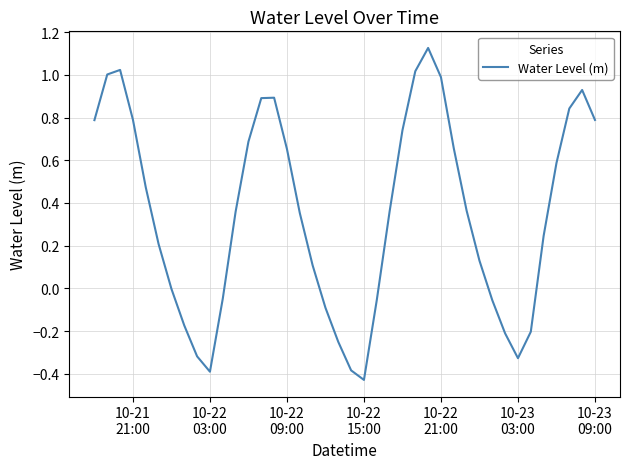

What is the difference between the maximum and minimum values?

1.6